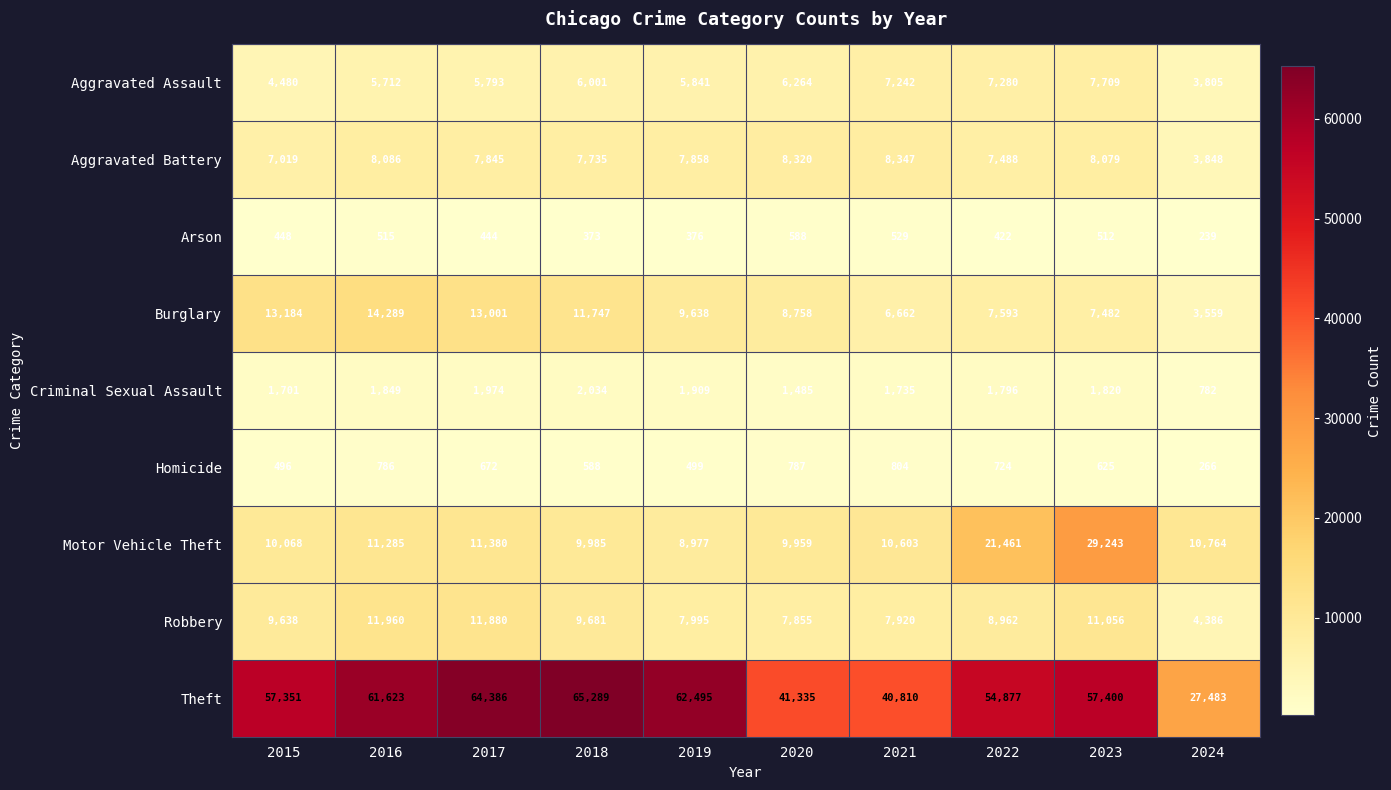

What is the greatest value displayed?

65289